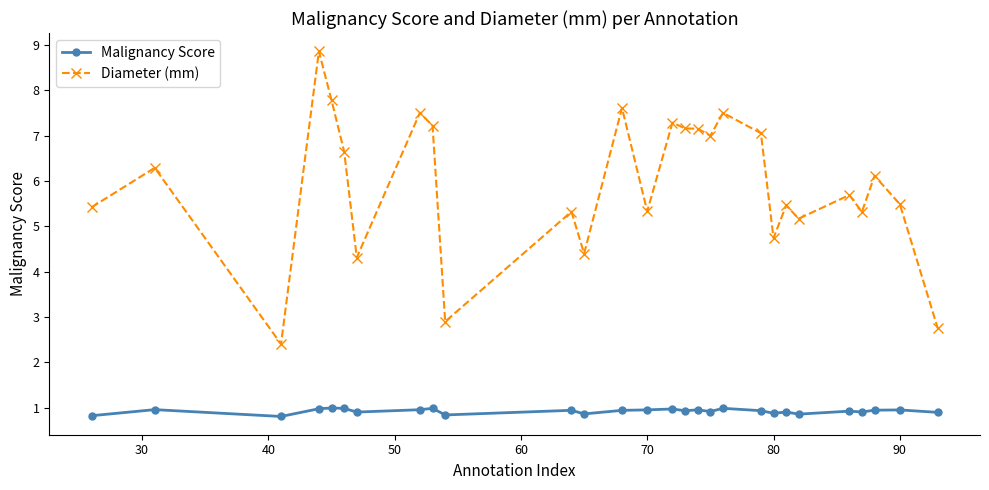

Rank the series by their maximum value, from lowest to highest.

Malignancy Score, Diameter (mm)